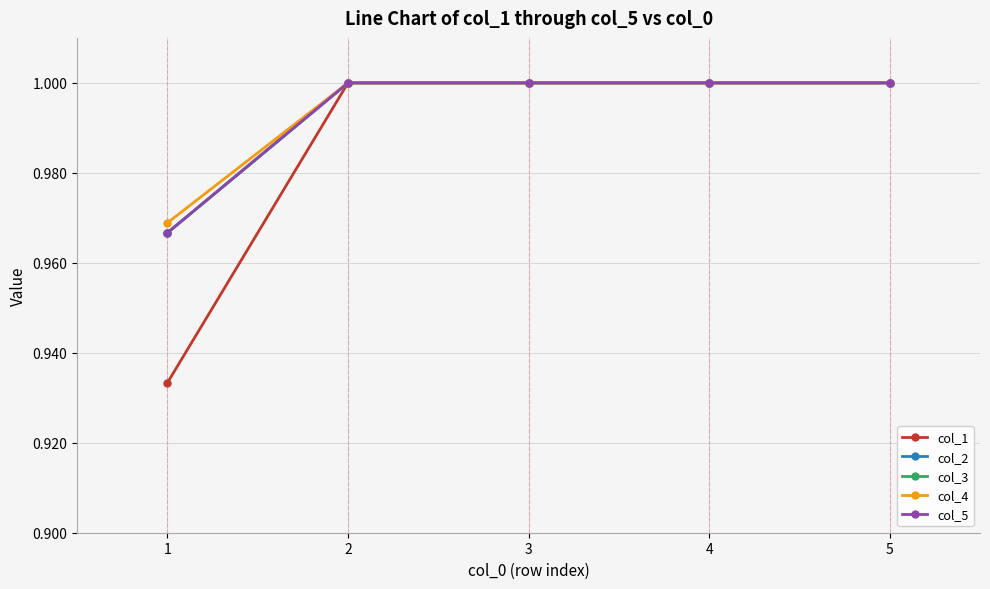

At 4, list the series in order from largest to smallest.

col_1, col_2, col_3, col_4, col_5